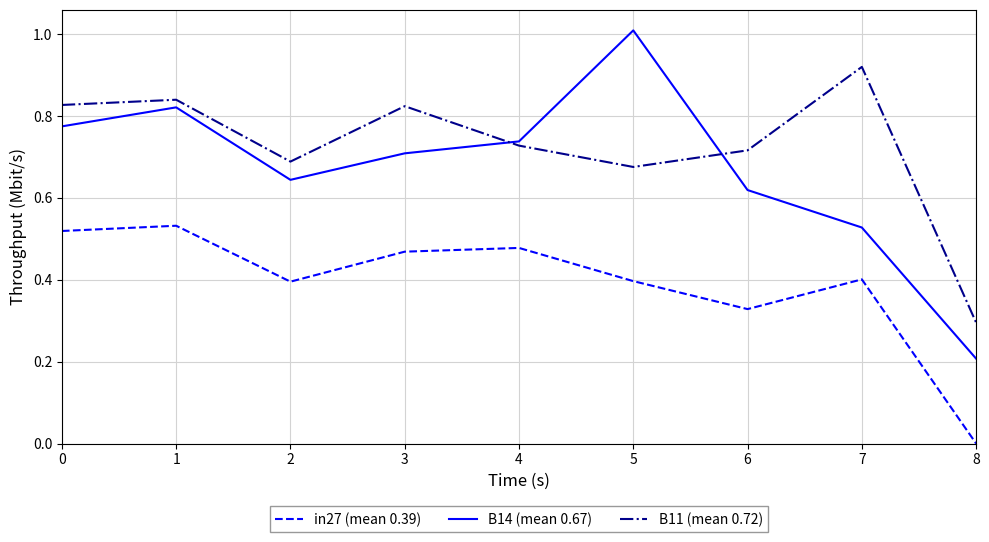

How many series are shown in this chart?

3